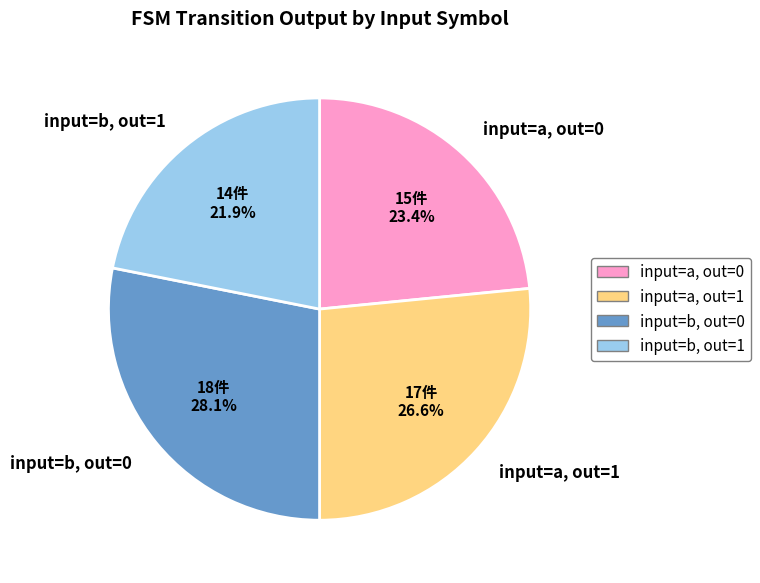

Rank the categories by value from lowest to highest.

input=b, out=1, input=a, out=0, input=a, out=1, input=b, out=0